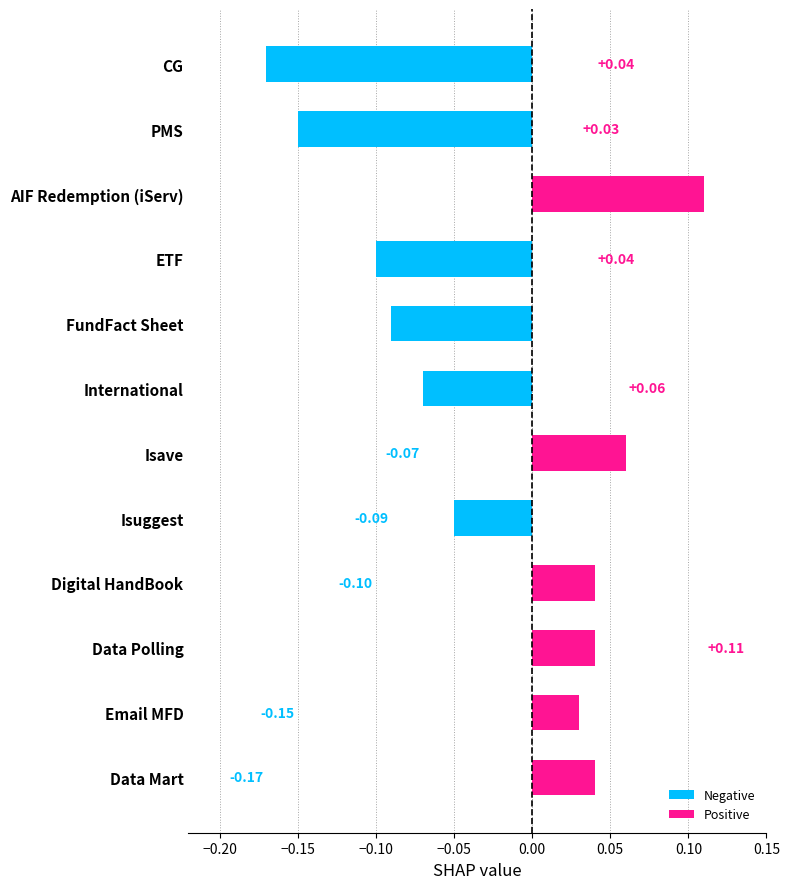

Which series has the largest range (max minus min)?

Negative